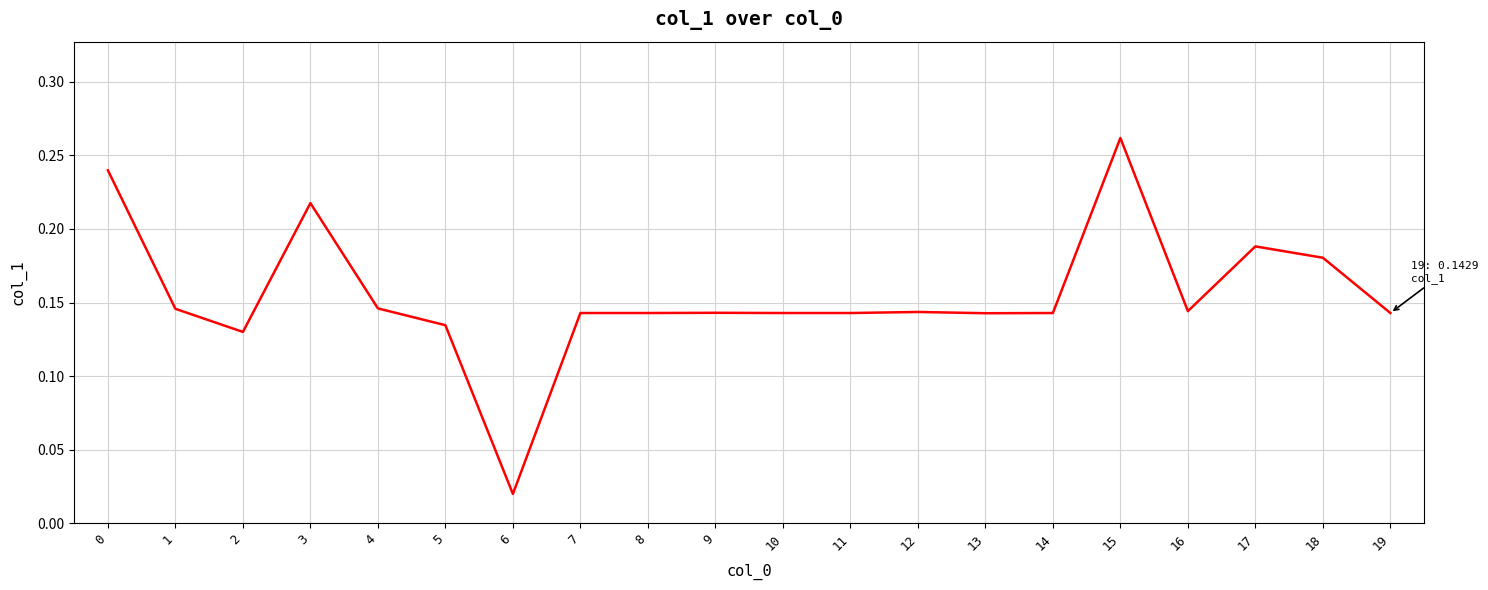

Which has a higher value, 12 or 2?

12